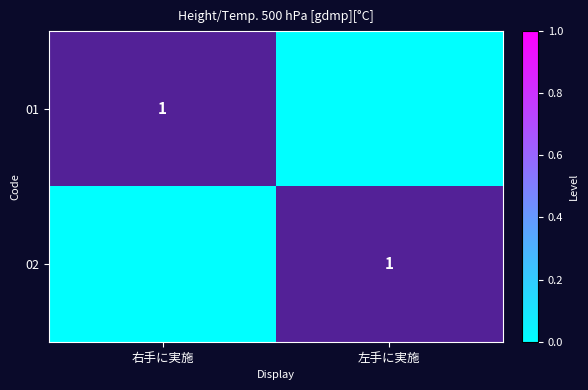

What is the total value across all series at 左手に実施?

1